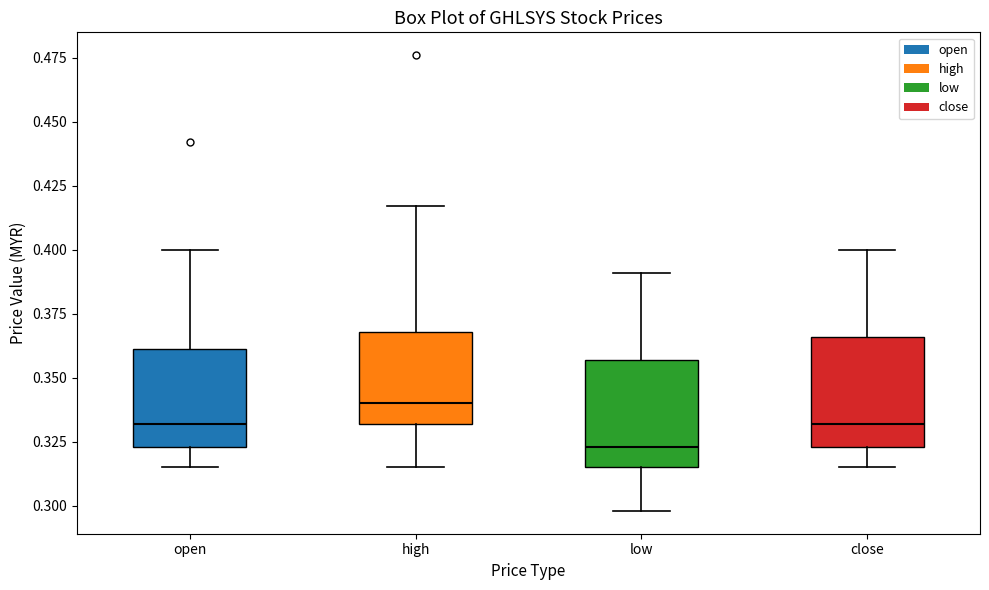

Reading left to right, read every box against the y-axis: the position of its median line, the range the box covers, and the ends of its whiskers. The values are not printed on the chart, so give them approximately, as read against the axis.

open: median 0.330, box 0.325 to 0.360, whiskers 0.315 to 0.400
high: median 0.340, box 0.330 to 0.370, whiskers 0.315 to 0.415
low: median 0.325, box 0.315 to 0.355, whiskers 0.300 to 0.390
close: median 0.330, box 0.325 to 0.365, whiskers 0.315 to 0.400